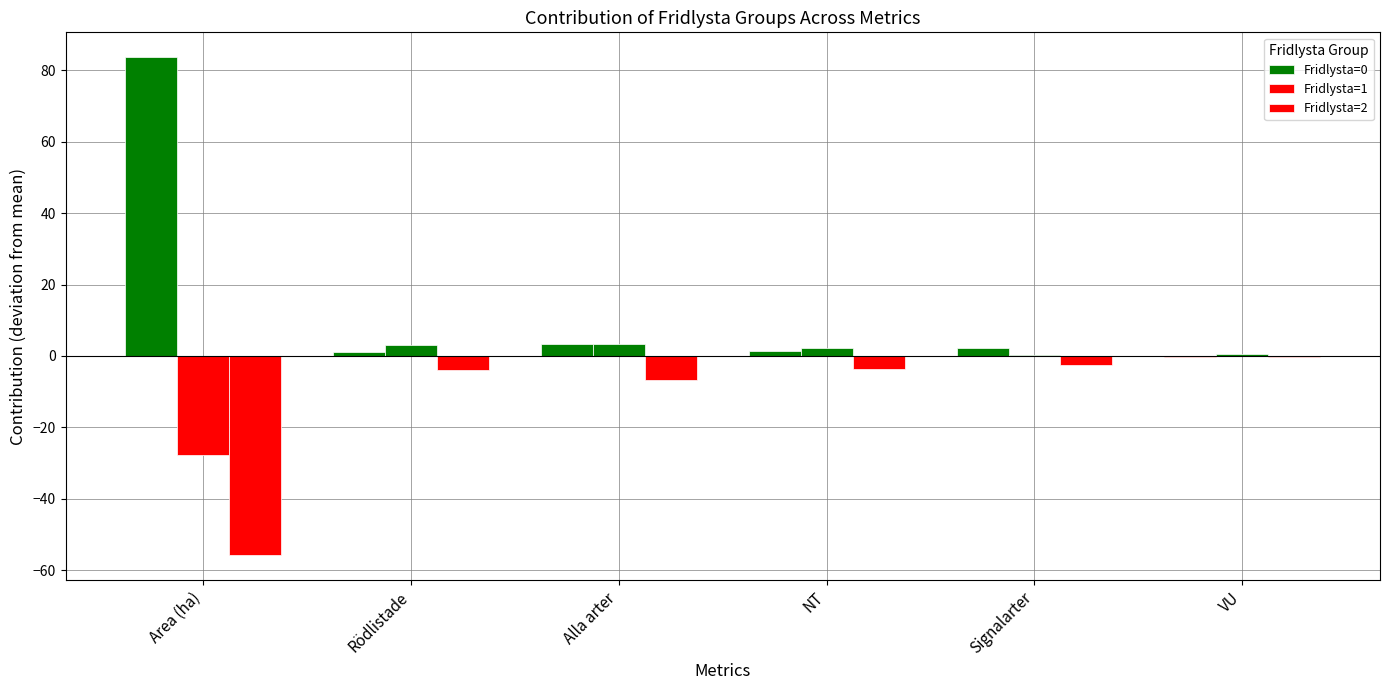

Is it true that Fridlysta=0 equals -0.1 at VU?

False